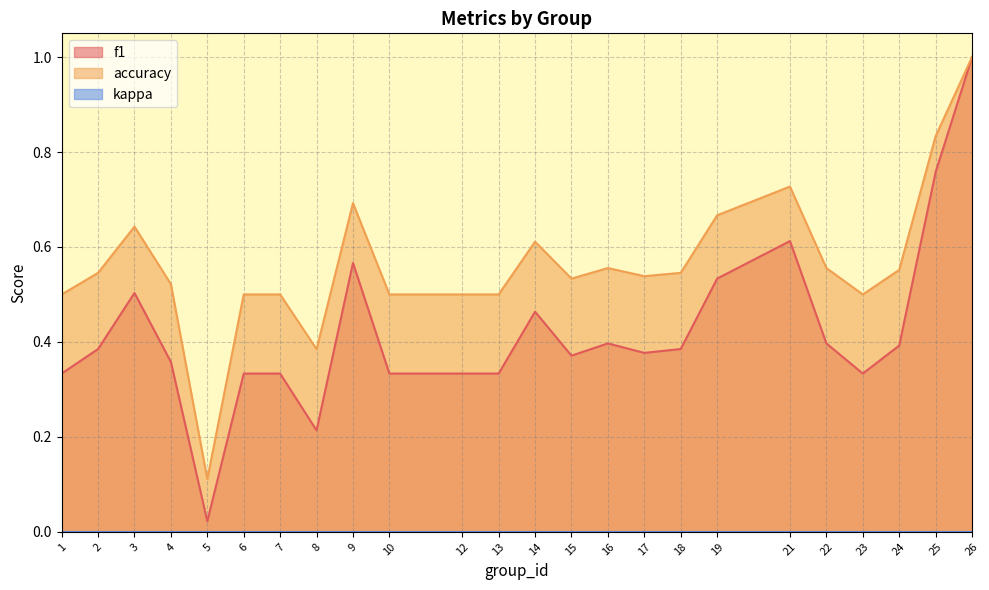

Reading left to right, list all the values displayed in this chart.

f1: 0.3	0.4	0.5	0.4	0.0	0.3	0.3	0.2	0.6	0.3	0.3	0.3	0.5	0.4	0.4	0.4	0.4	0.5	0.6	0.4	0.3	0.4	0.8	1.0
accuracy: 0.5	0.5	0.6	0.5	0.1	0.5	0.5	0.4	0.7	0.5	0.5	0.5	0.6	0.5	0.6	0.5	0.5	0.7	0.7	0.6	0.5	0.6	0.8	1.0